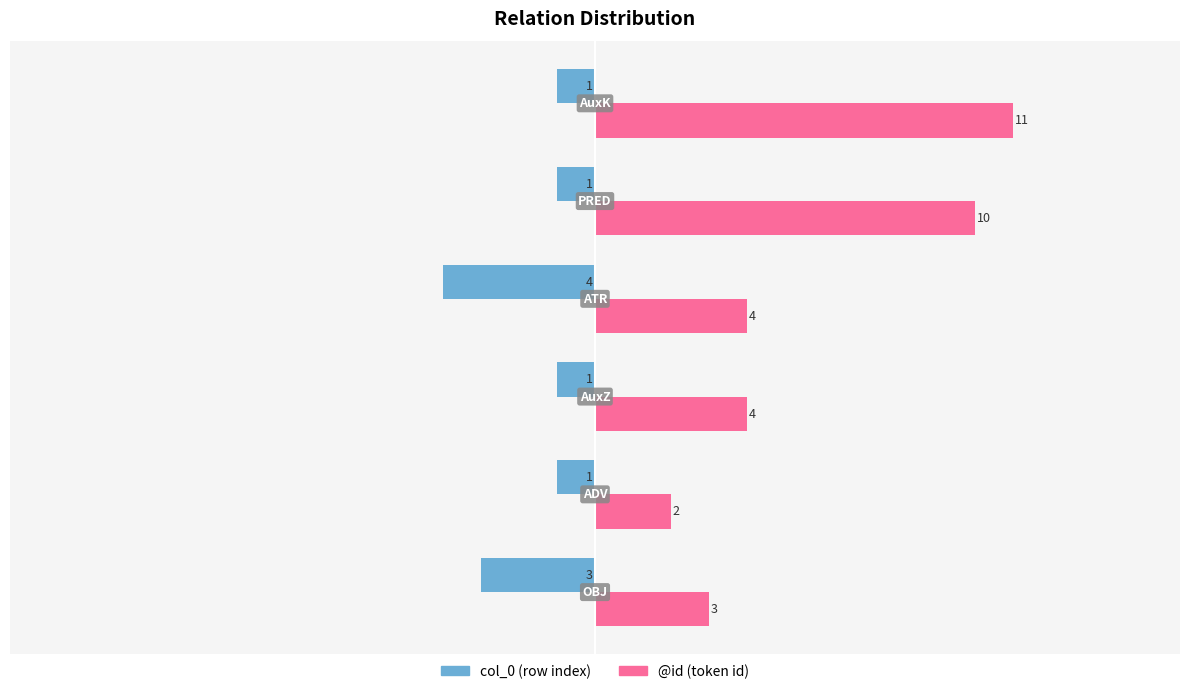

What is the minimum value shown in the chart?

-4